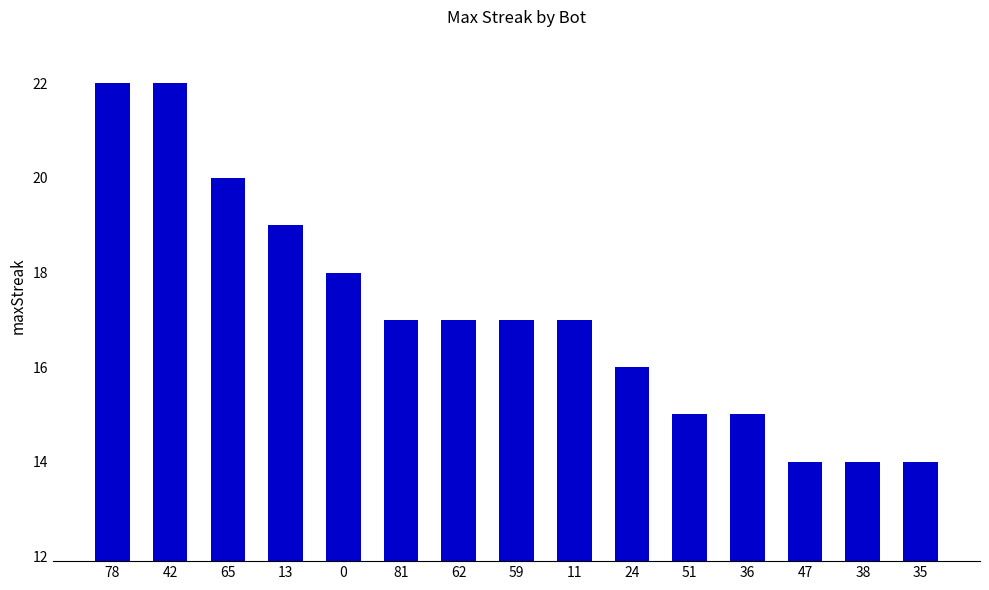

Is it true that the value at 0 is 18?

True